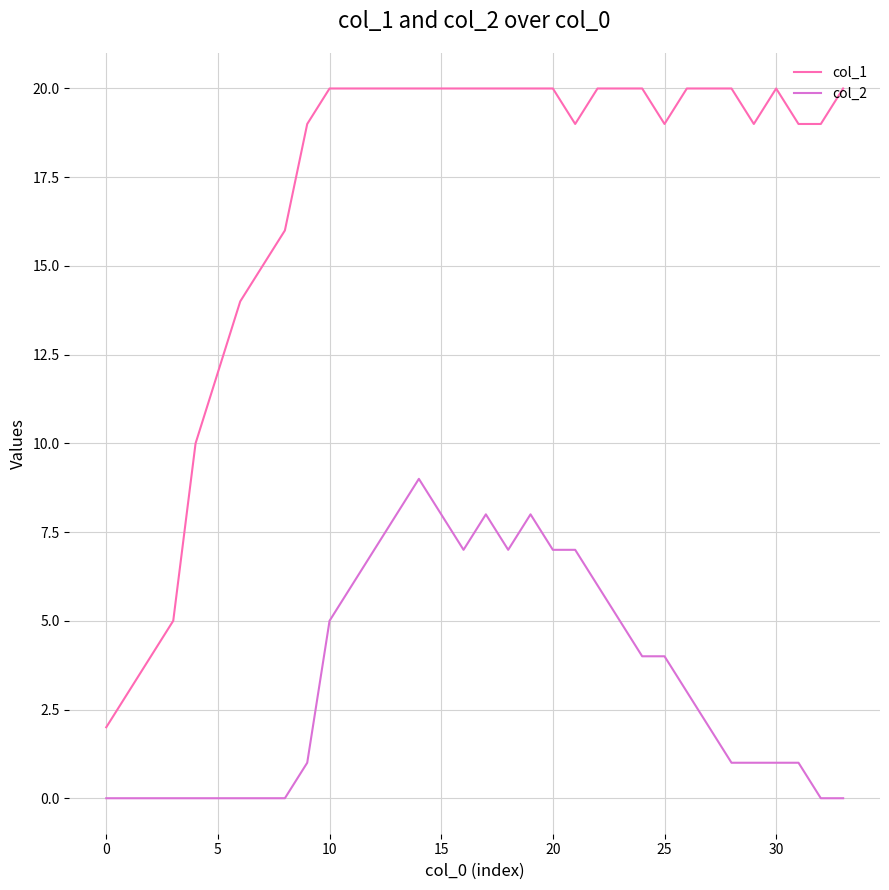

Which series has the largest total across all categories?

col_1